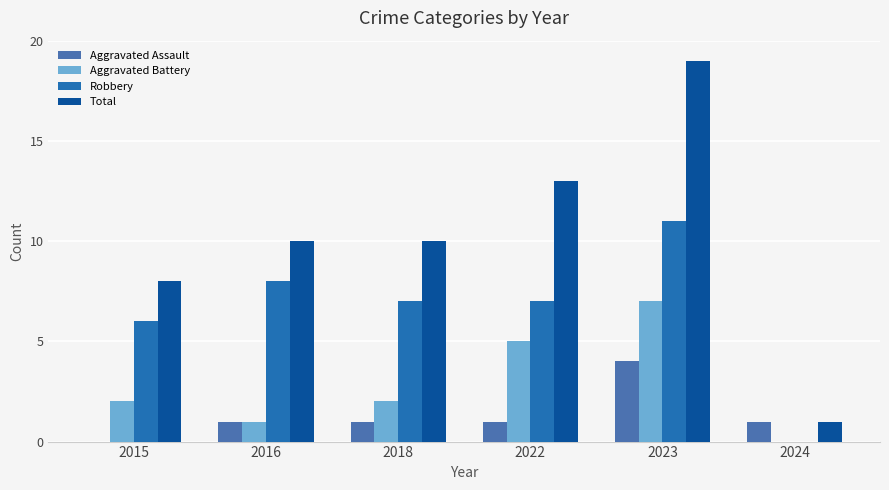

Reading left to right, extract all data points from this chart.

Aggravated Assault: 2015=0	2016=1	2018=1	2022=1	2023=4	2024=1
Aggravated Battery: 2015=2	2016=1	2018=2	2022=5	2023=7	2024=0
Robbery: 2015=6	2016=8	2018=7	2022=7	2023=11	2024=0
Total: 2015=8	2016=10	2018=10	2022=13	2023=19	2024=1